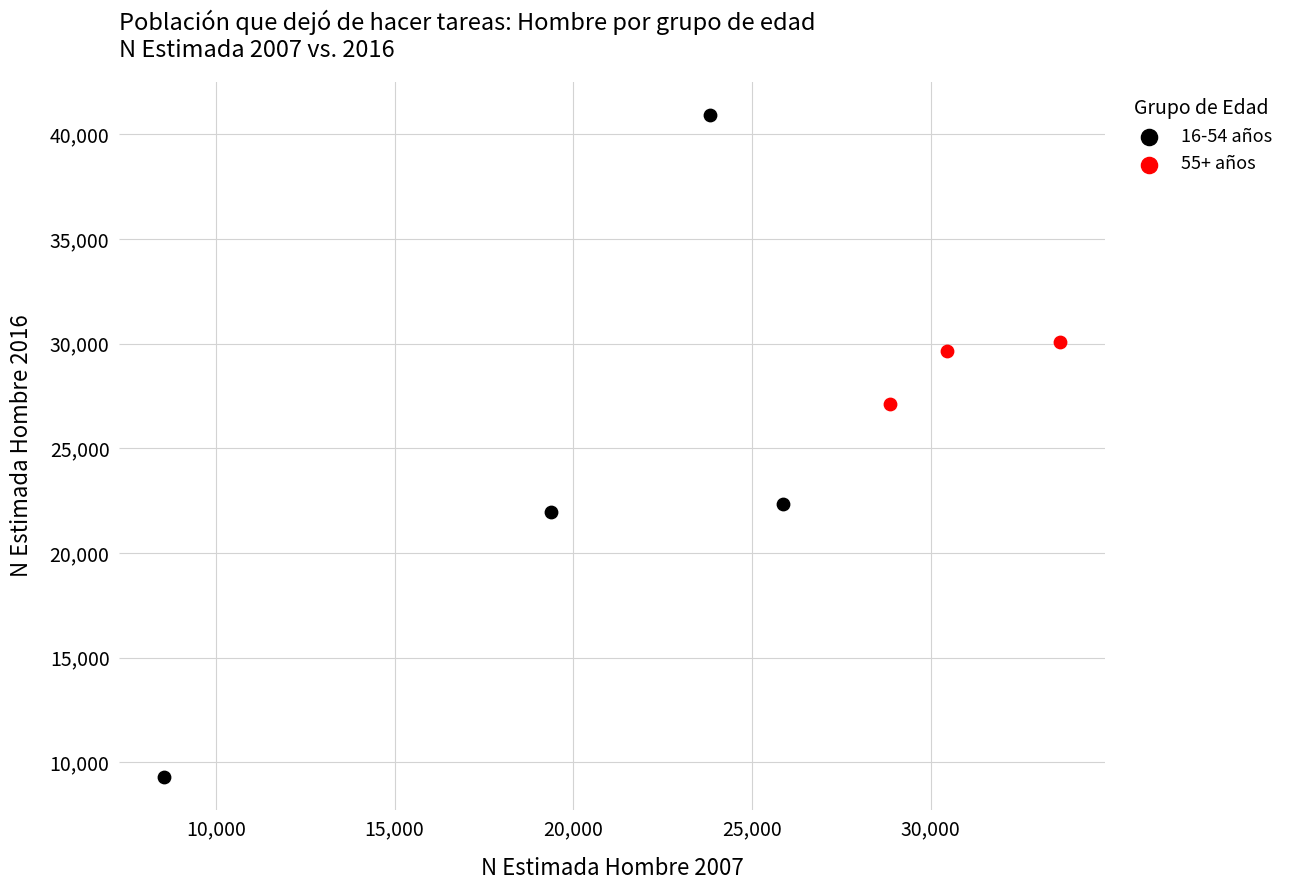

Which series reaches the minimum Y coordinate?

16-54 años